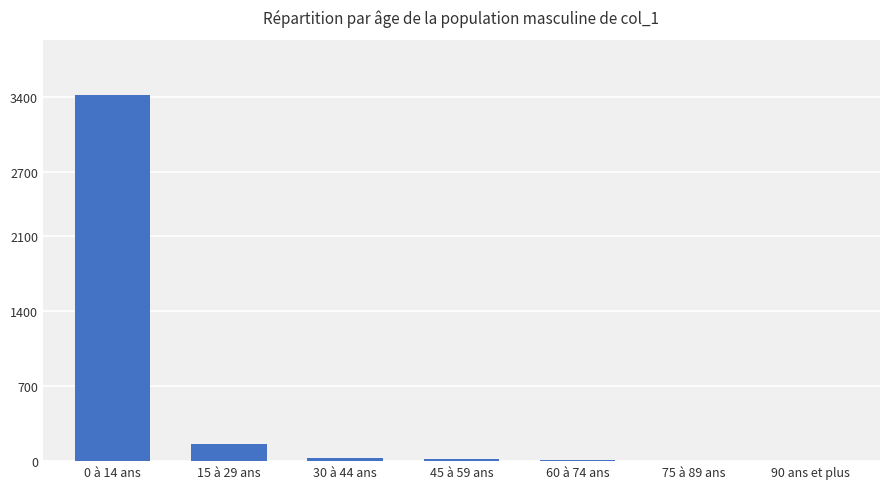

What is the sum of the values at 60 à 74 ans and 45 à 59 ans?

31